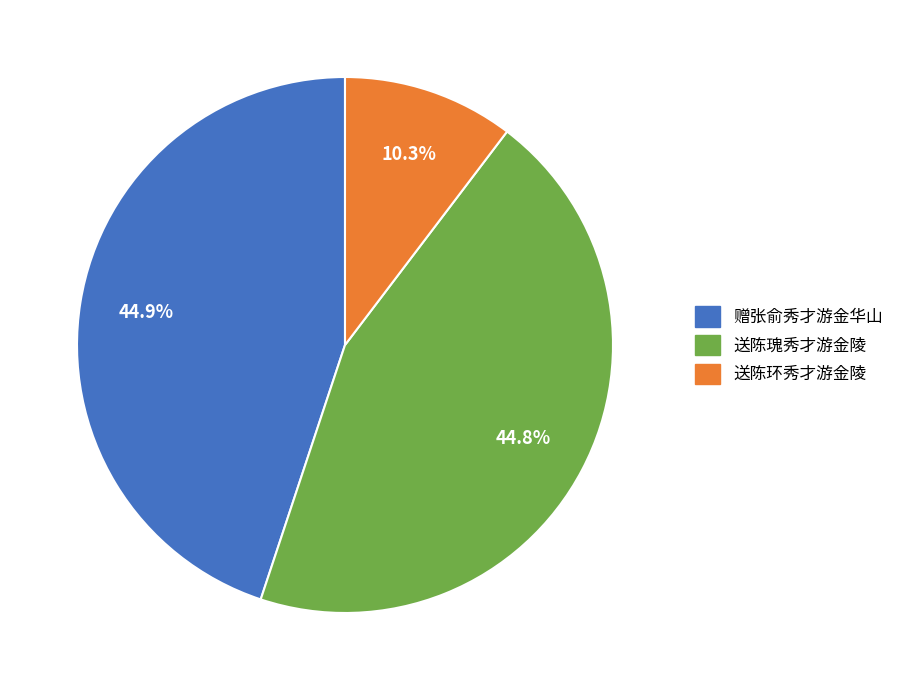

What is the total percentage of 赠张俞秀才游金华山 and 送陈环秀才游金陵?

55.2%